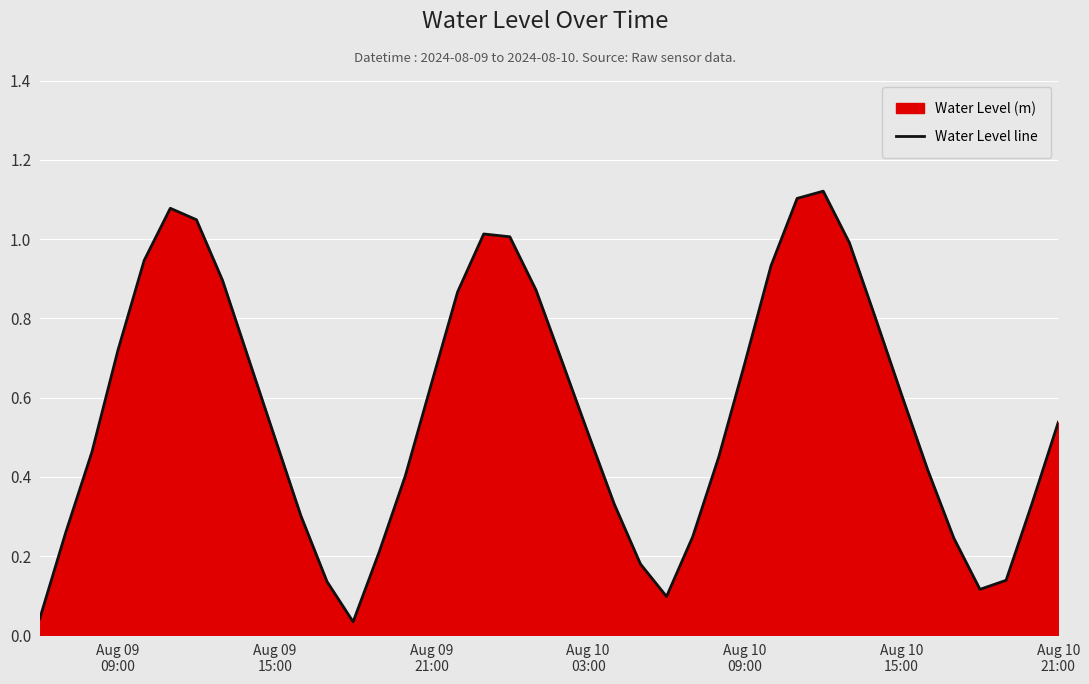

How many interior local valleys (lower than both neighbors) does the data have?

3